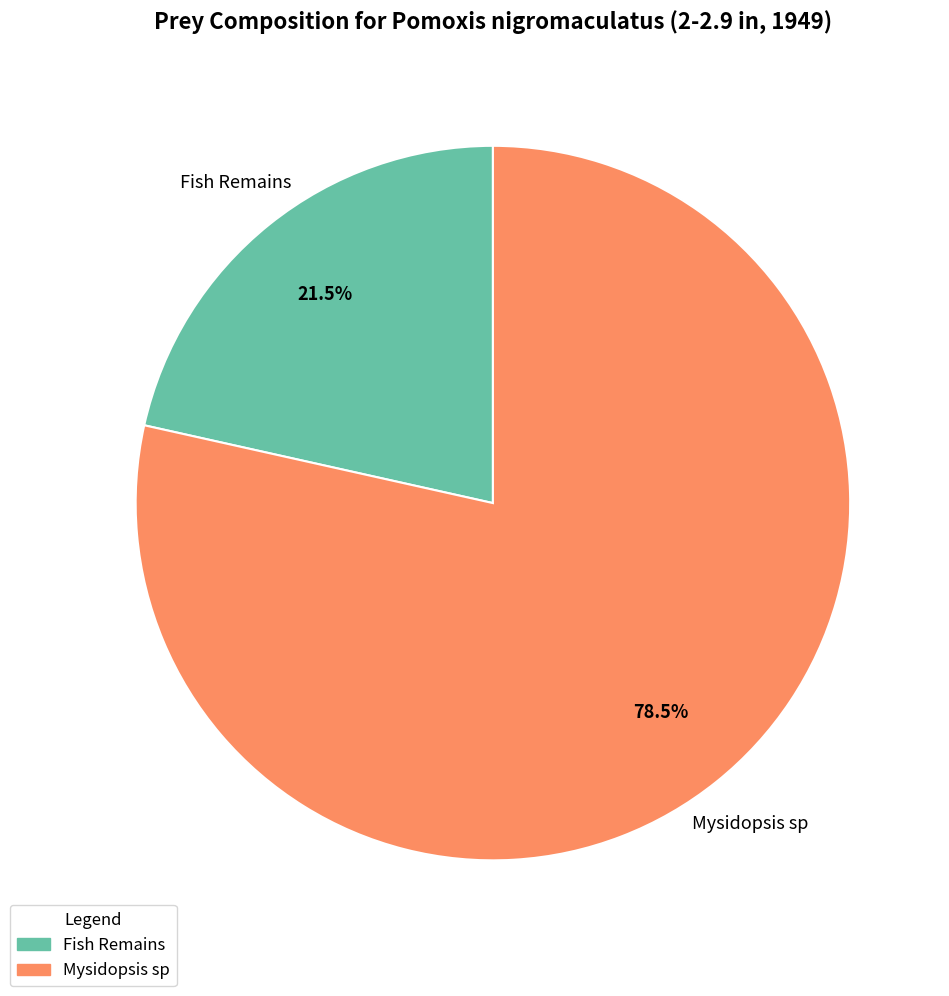

Does any single category account for the majority?

Yes